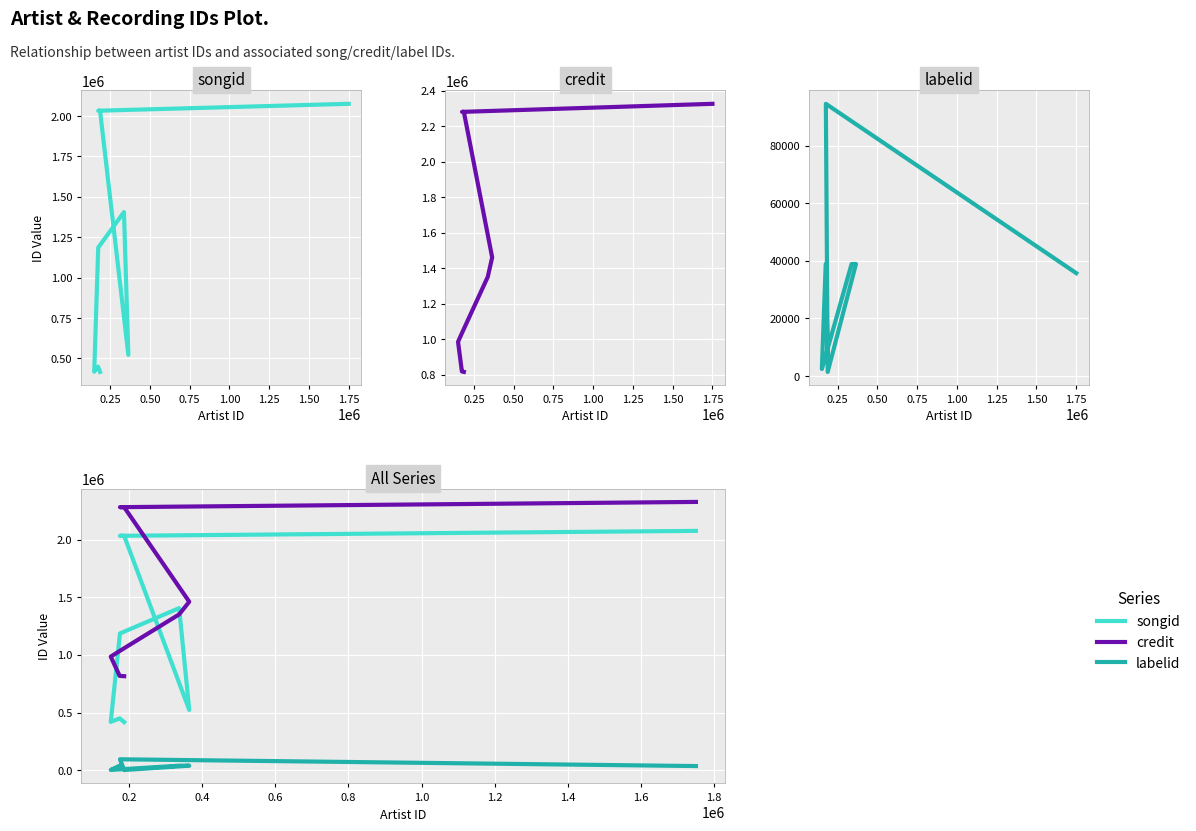

What is the difference between the maximum and second lowest values in the songid series?

1657333